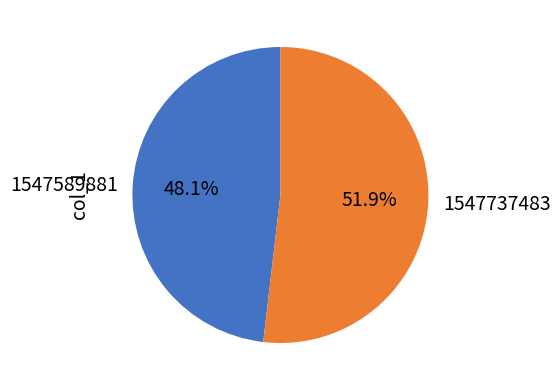

Do 1547737483 and 1547589881 together represent more than half of the pie?

Yes